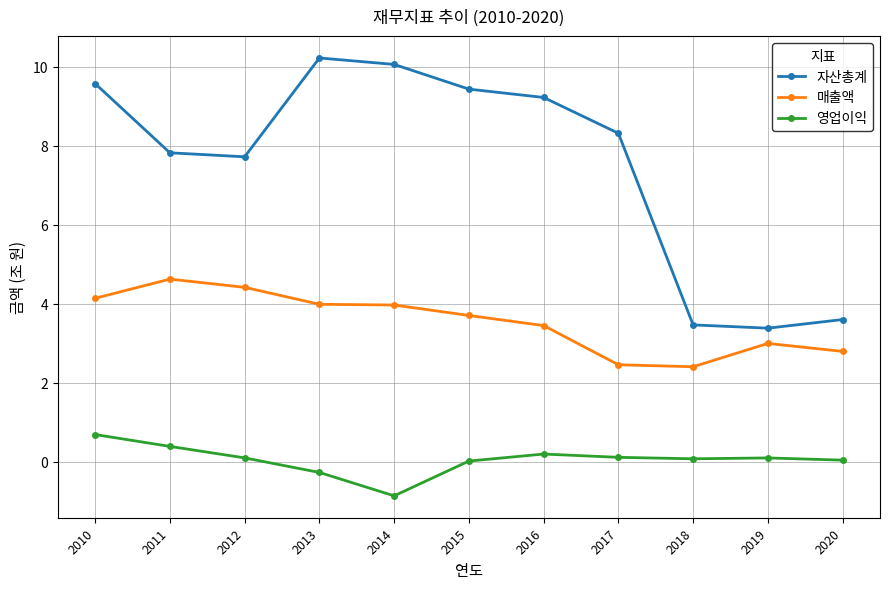

What is the difference between the maximum and minimum values in the 매출액 series?

2.2